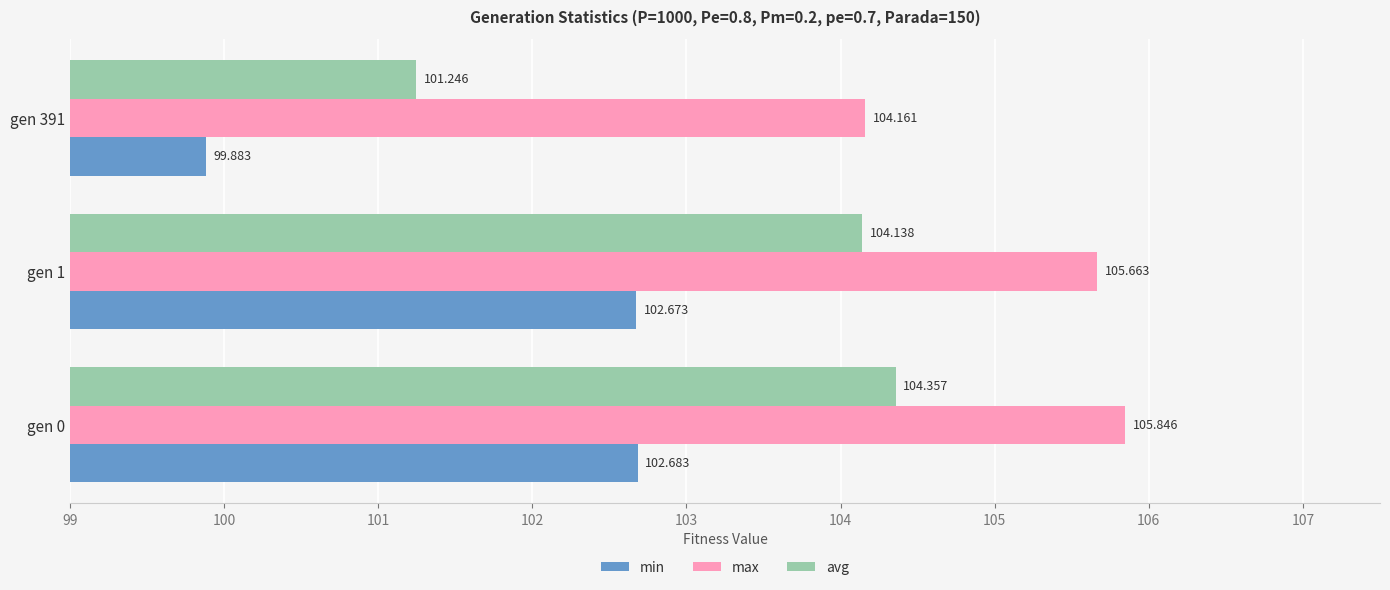

How many data points in avg are less than 104?

1